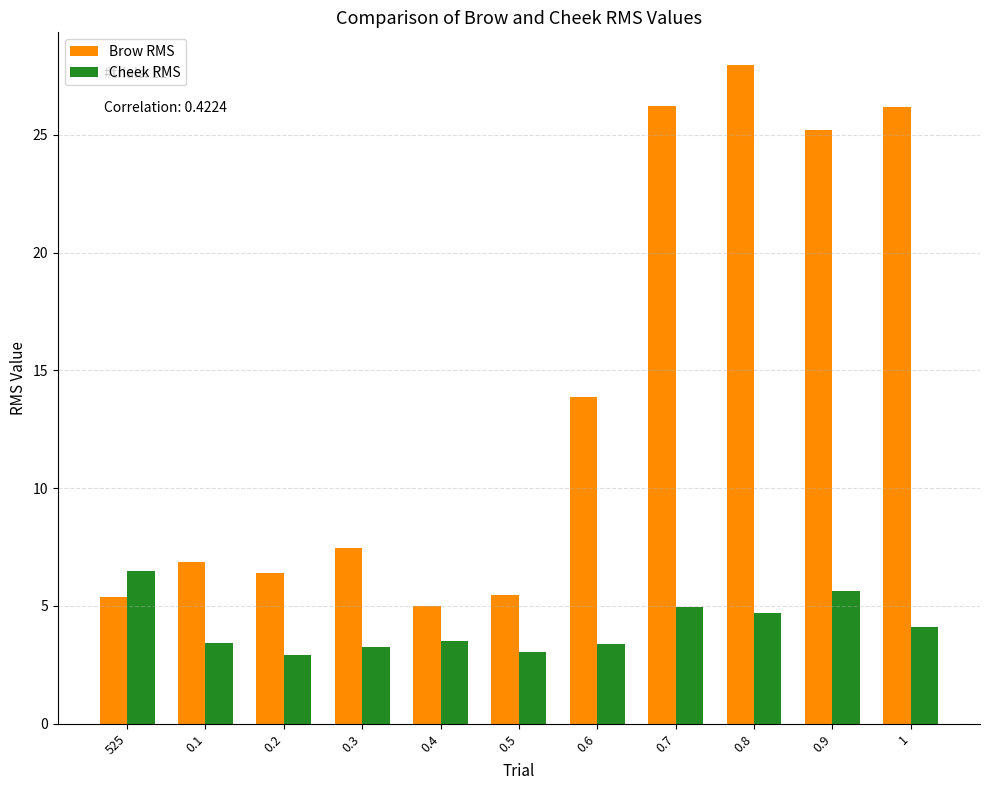

At how many categories does at least one series exceed 8?

5